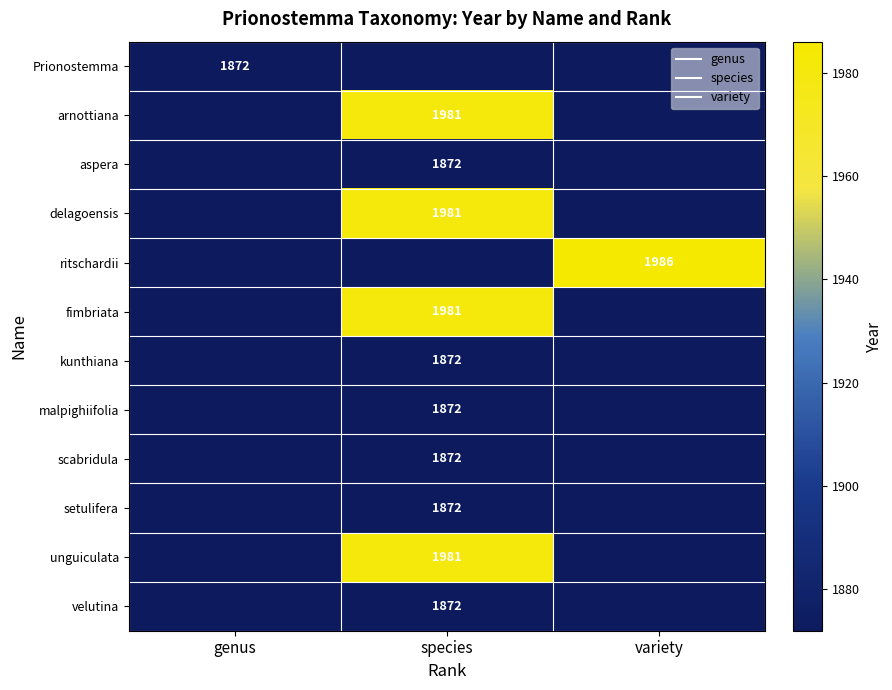

Count the number of categories in the chart.

3